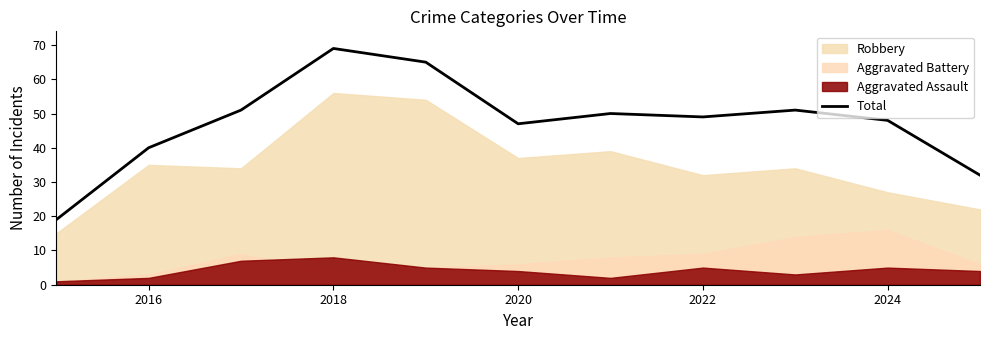

How many data points does each series have?

11